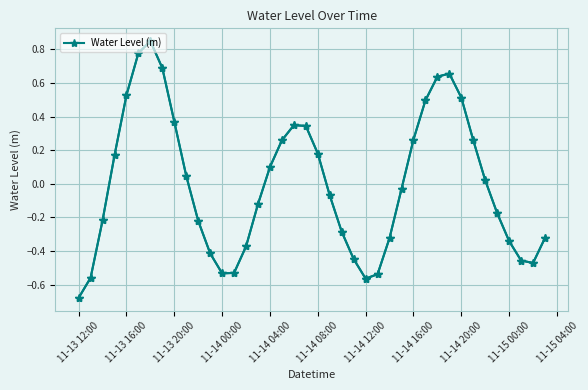

What is the sum of all values?

-0.2